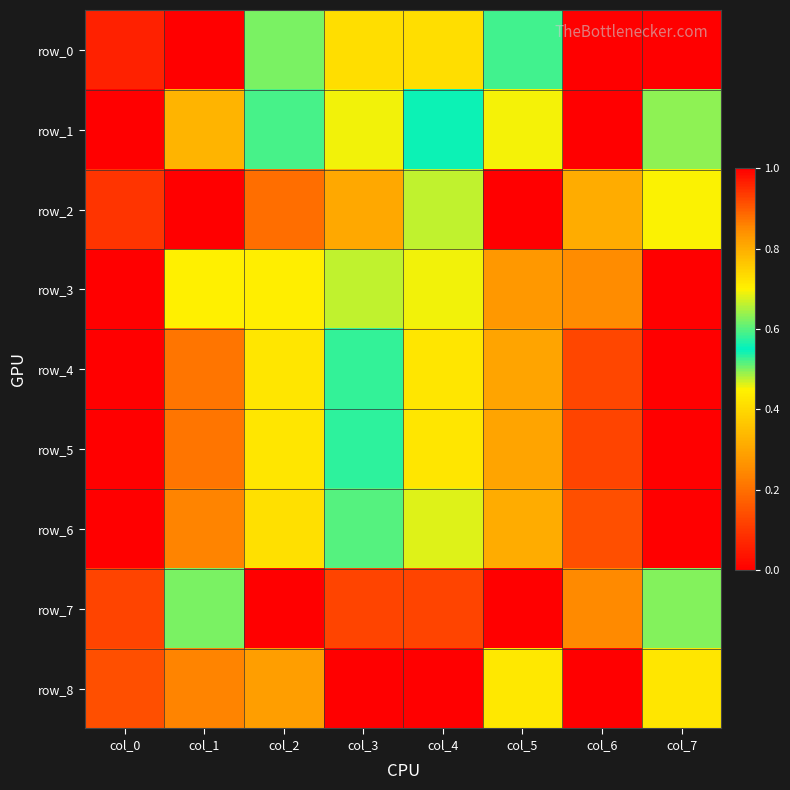

At which label is row_4 closest to 0?

col_7